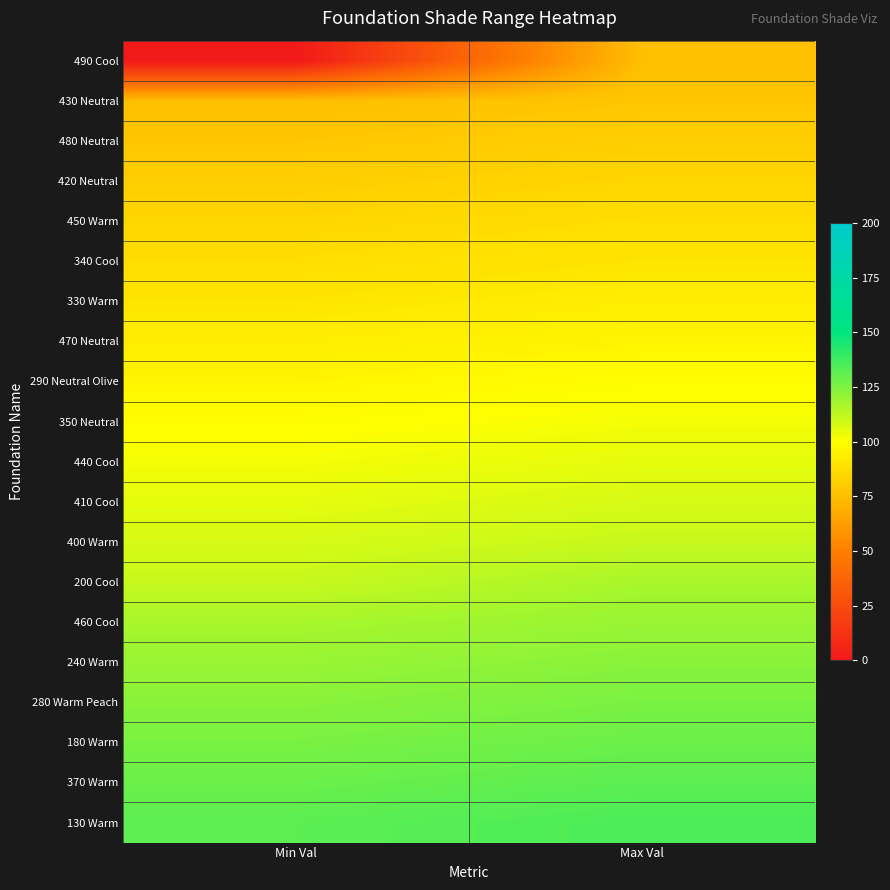

Between Min Val and Max Val, which is larger?

Max Val